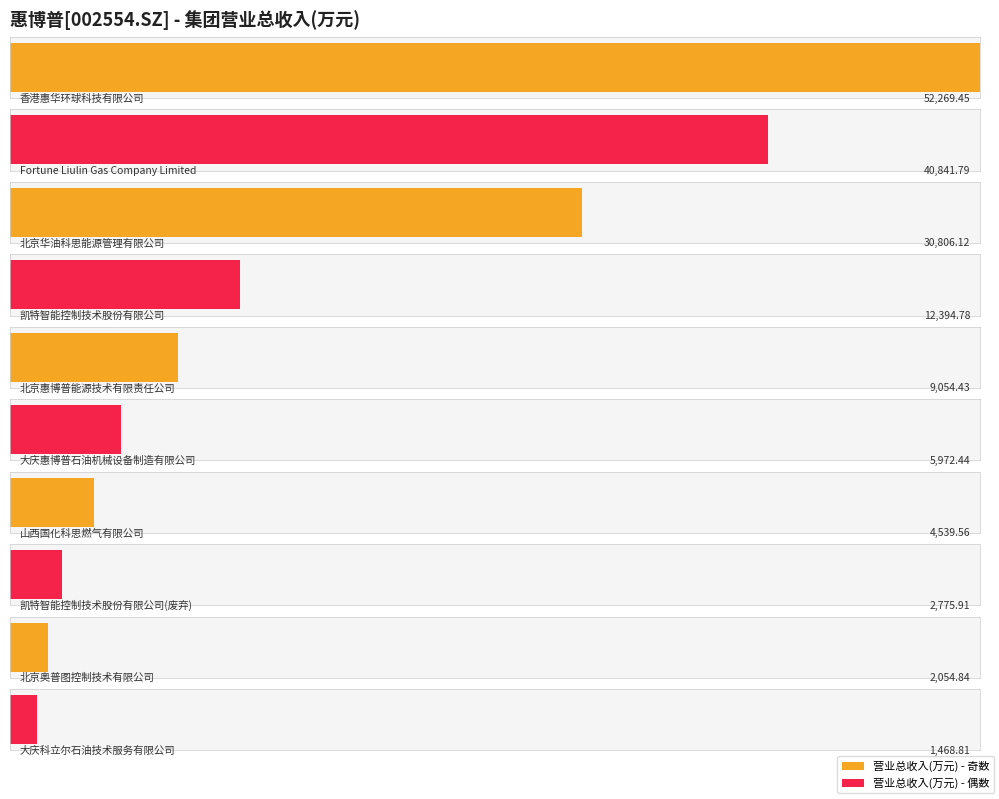

What is the change in value from 大庆惠博普石油机械设备制造有限公司 to 大庆科立尔石油技术服务有限公司?

-4503.6